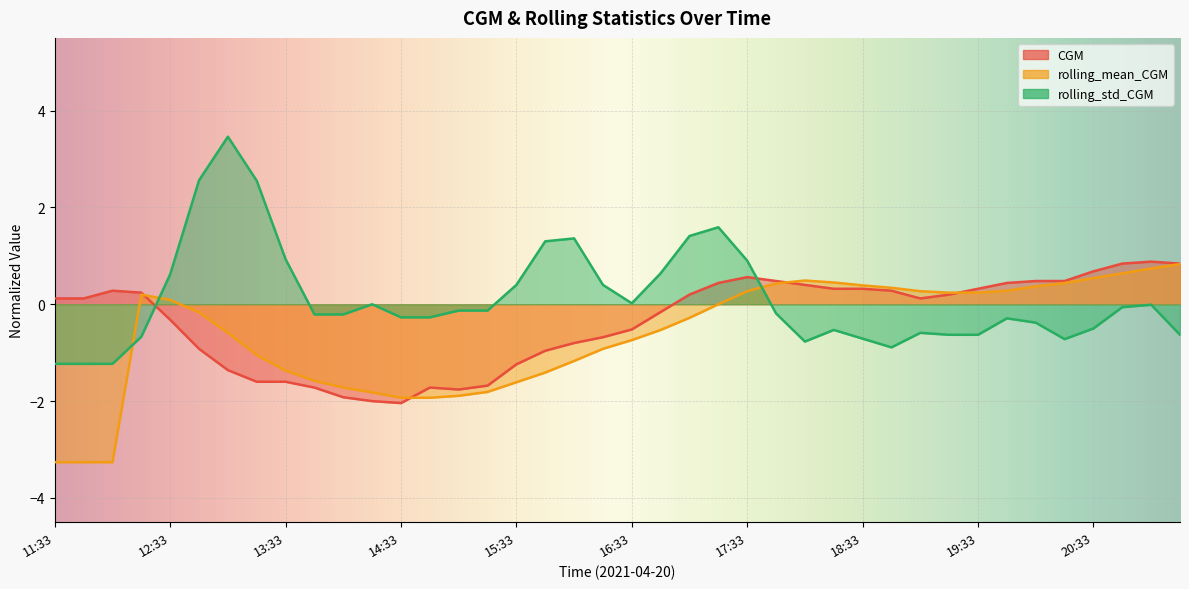

Between 14:33 and 19:03, which series saw the biggest shift?

rolling_mean_CGM